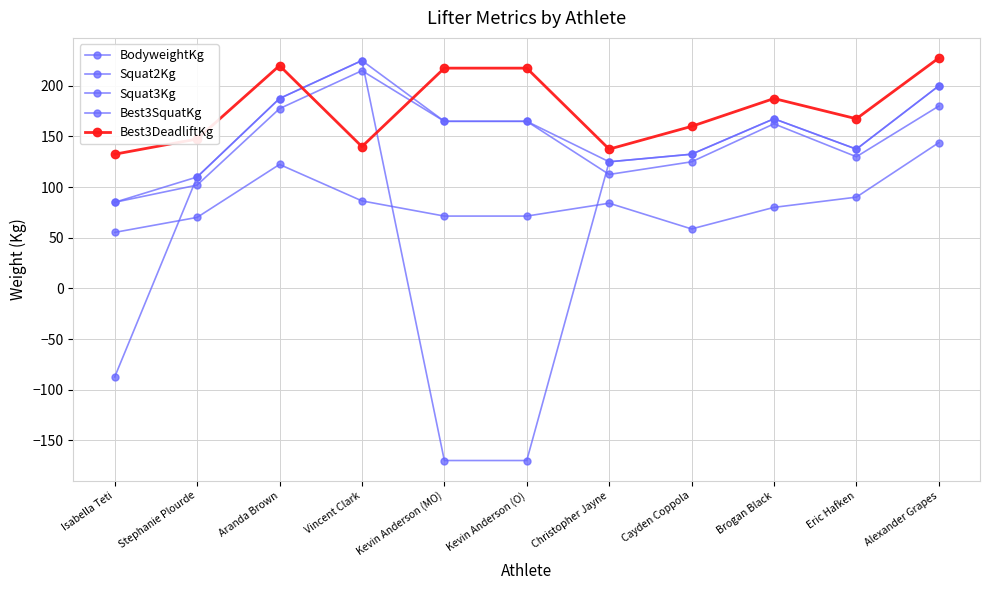

In BodyweightKg, how many points are higher than both neighbors (excluding endpoints)?

2